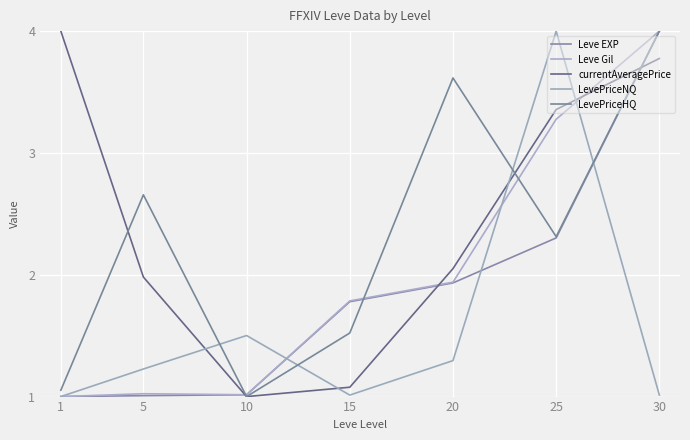

Rank the series by their maximum value, from highest to lowest.

Leve EXP, Leve Gil, LevePriceNQ, LevePriceHQ, currentAveragePrice